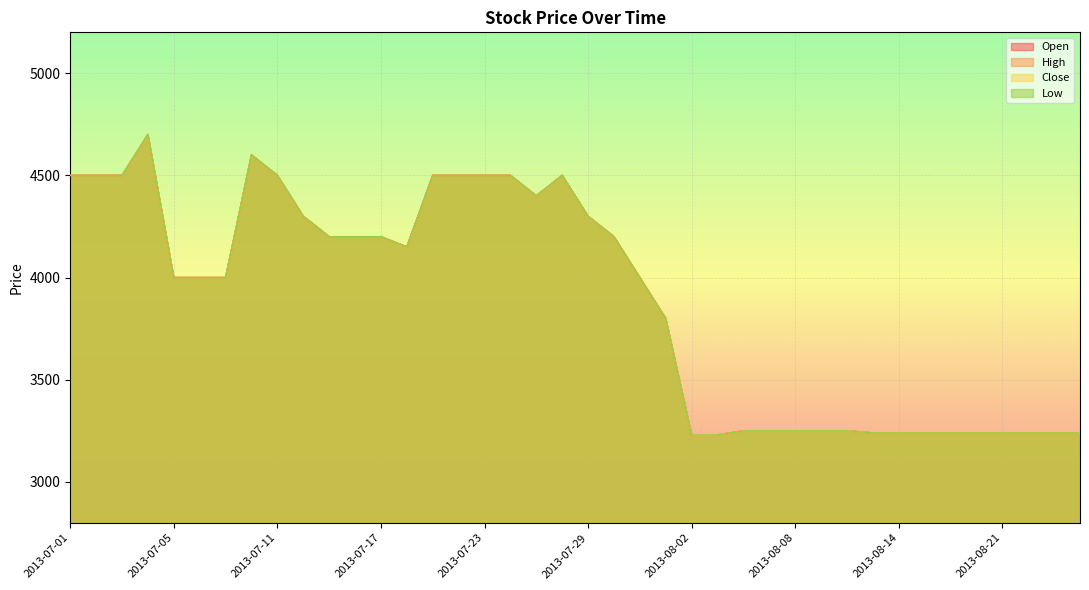

Where is the first local maximum for Low?

2013-07-04